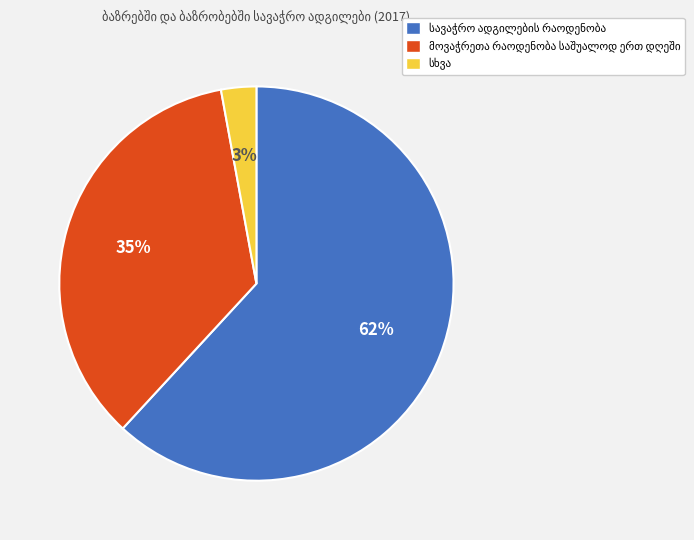

To the nearest percent, what is the average slice percentage?

33%